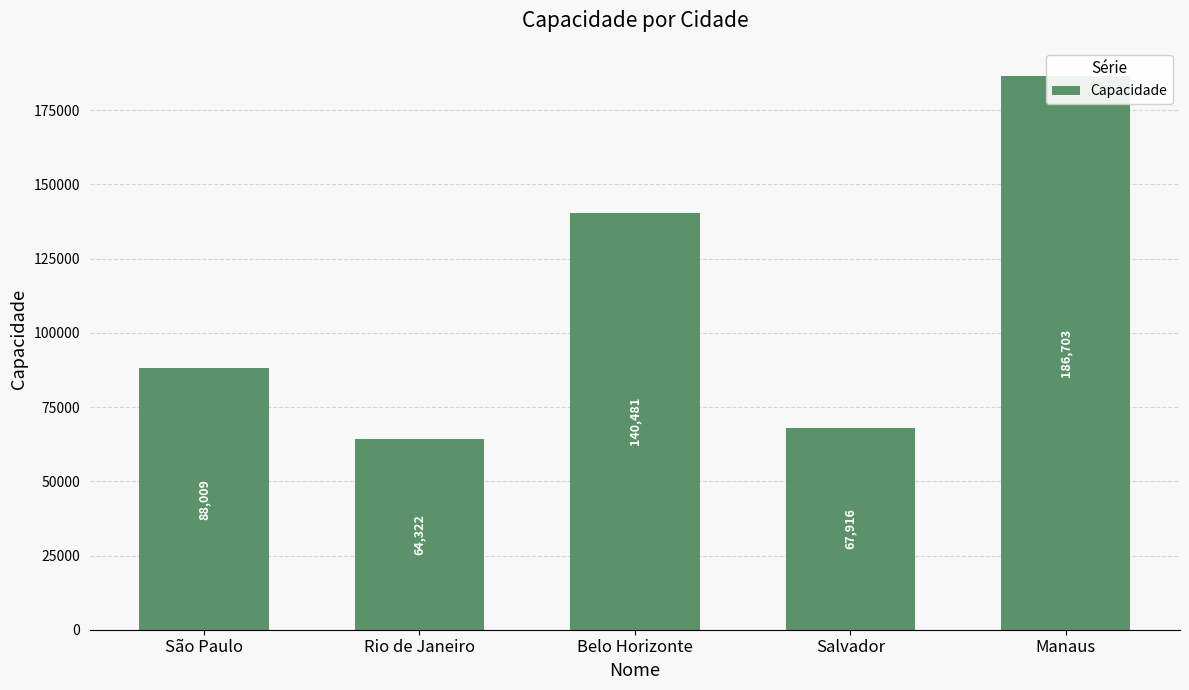

Are the bars grouped side by side (vs. stacked)?

No